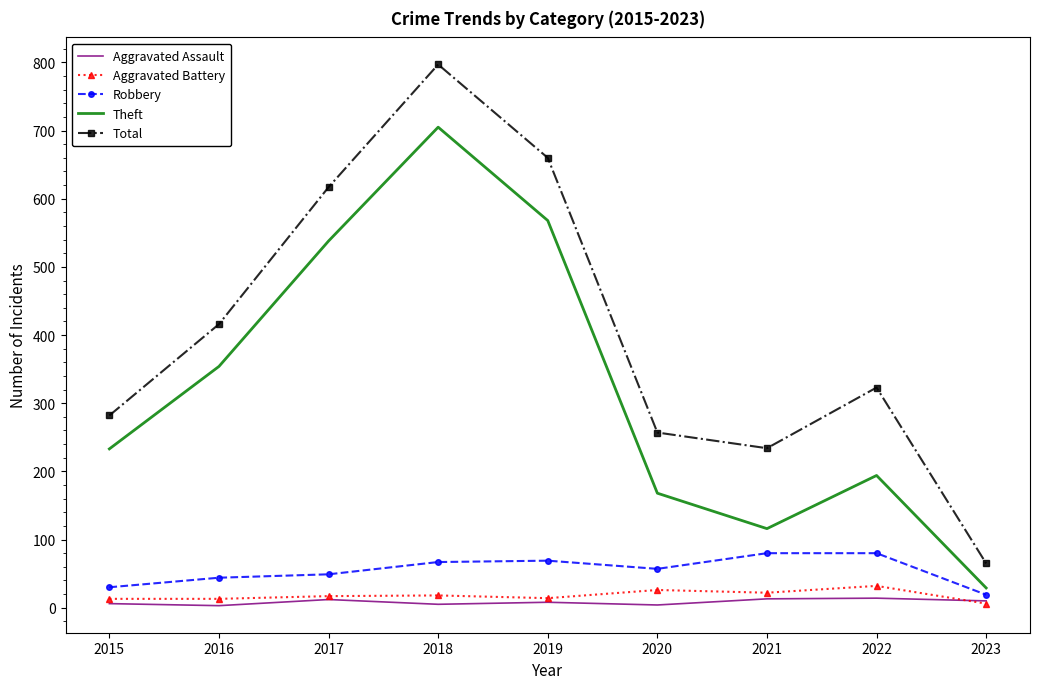

At which label is Theft closest to 367?

2016